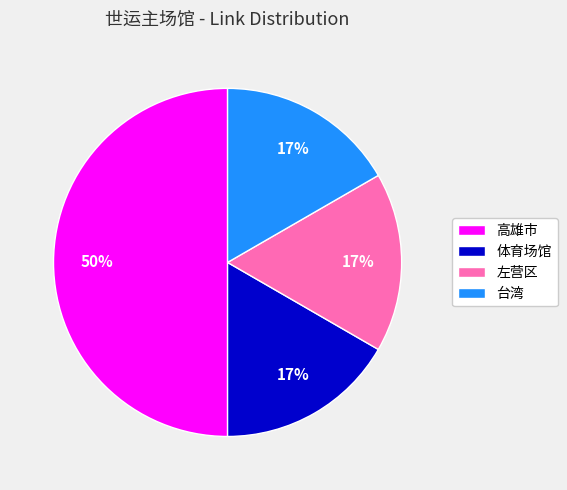

Is the sum of 台湾 and 高雄市 greater than half?

Yes